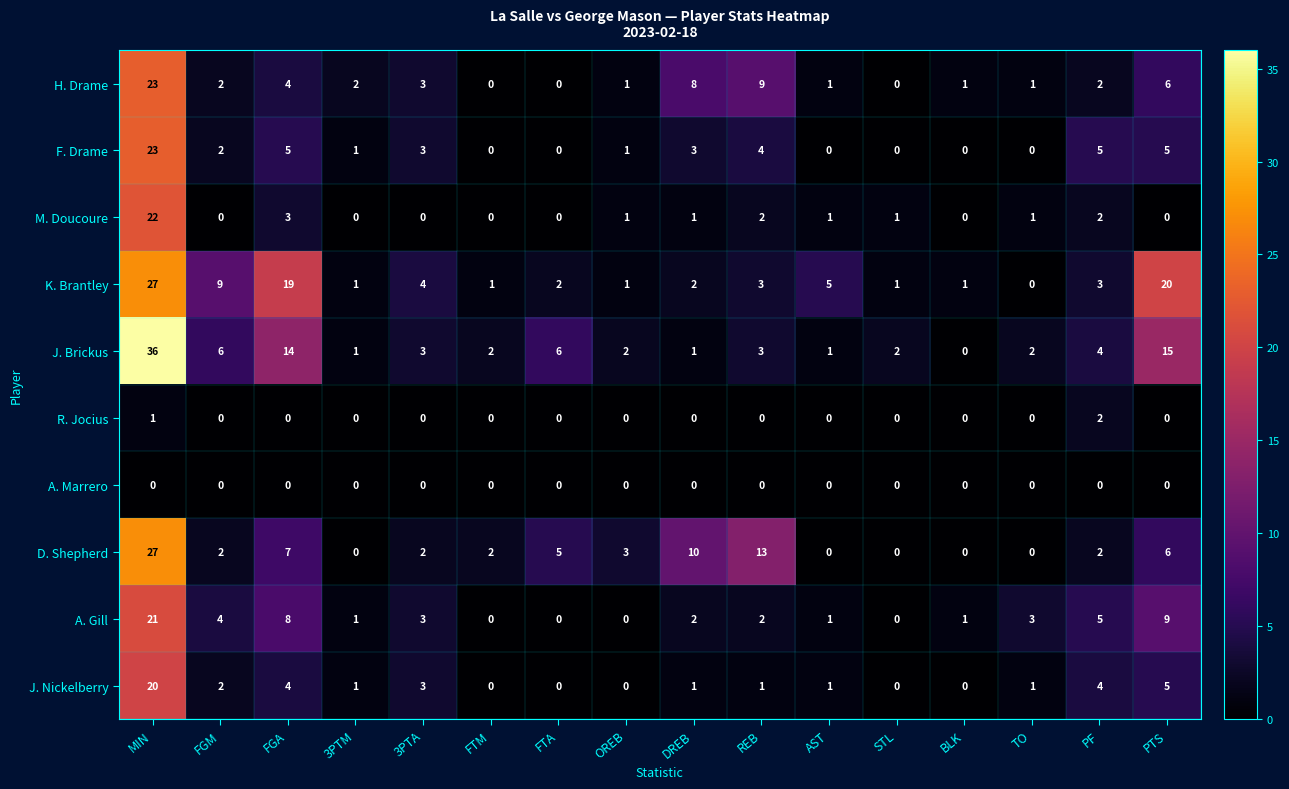

Which series changed the most between MIN and FGA?

J. Brickus